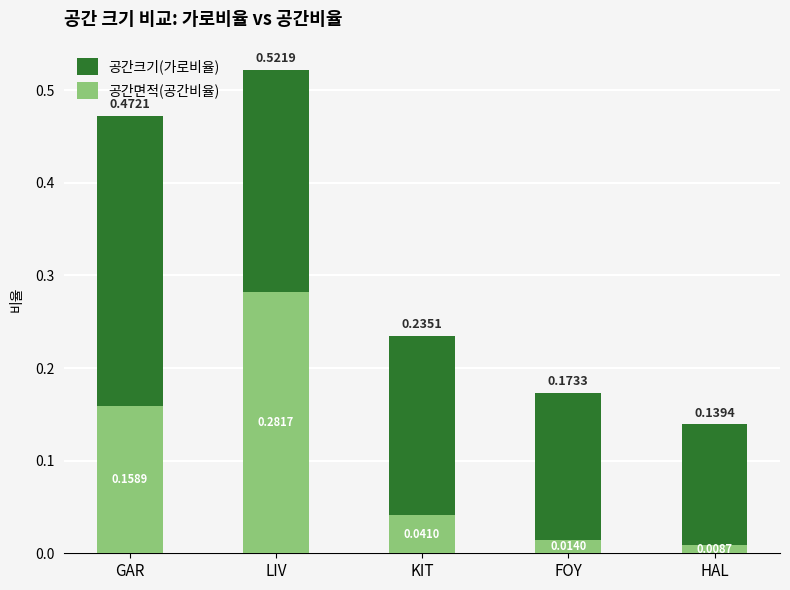

Is it true that 공간크기(가로비율) equals 0.1 at FOY?

False